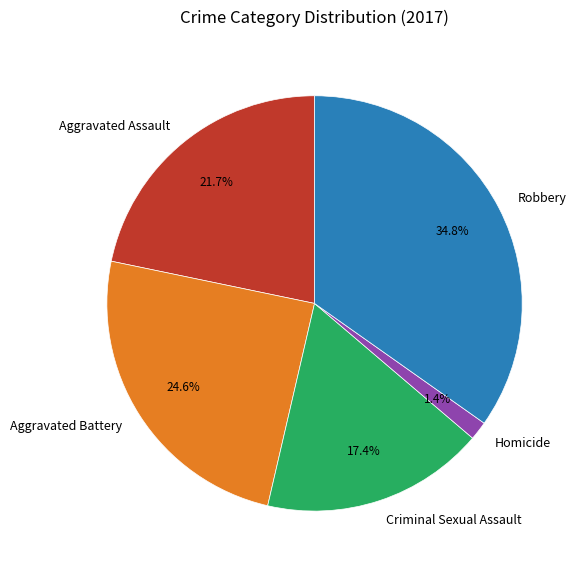

Which category has the smallest portion of the pie?

Homicide